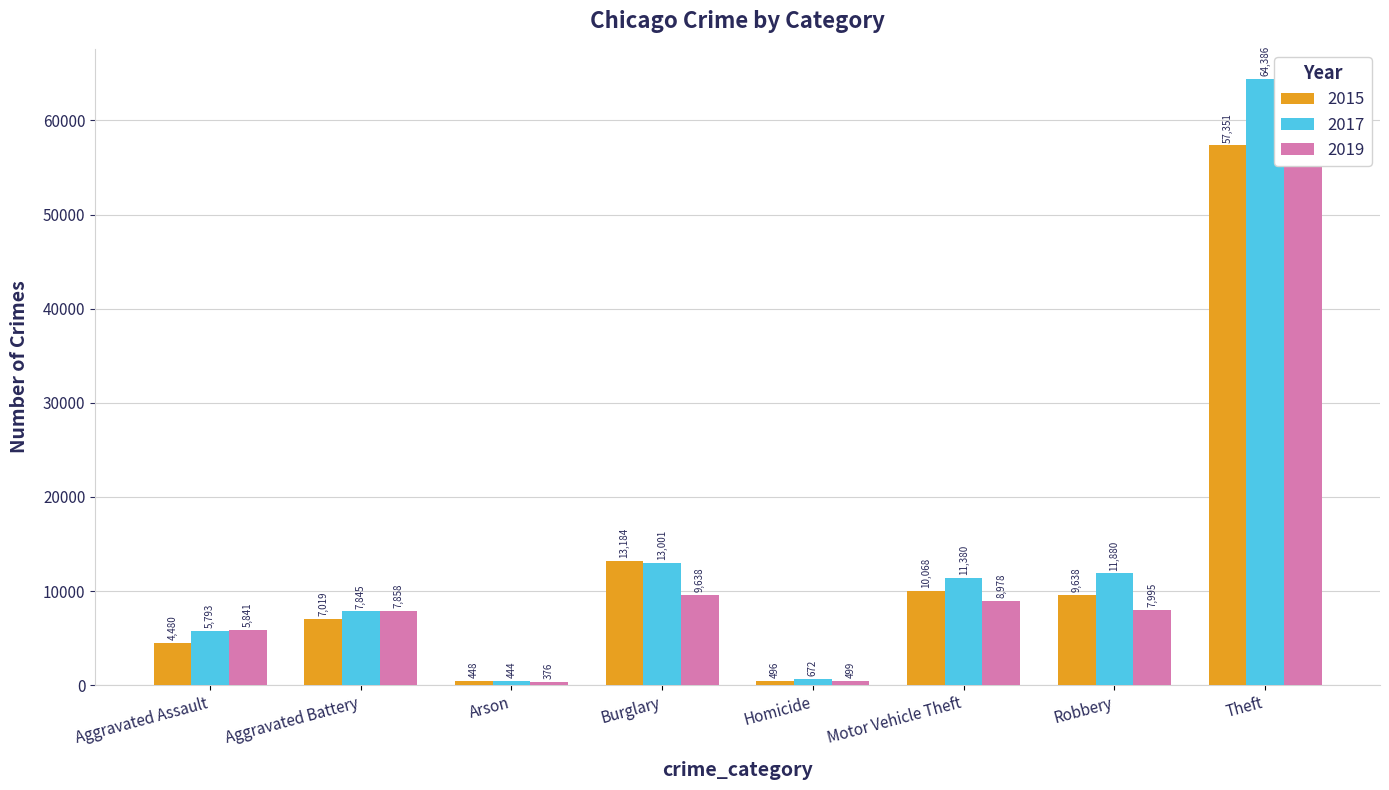

Are the bars horizontal?

No